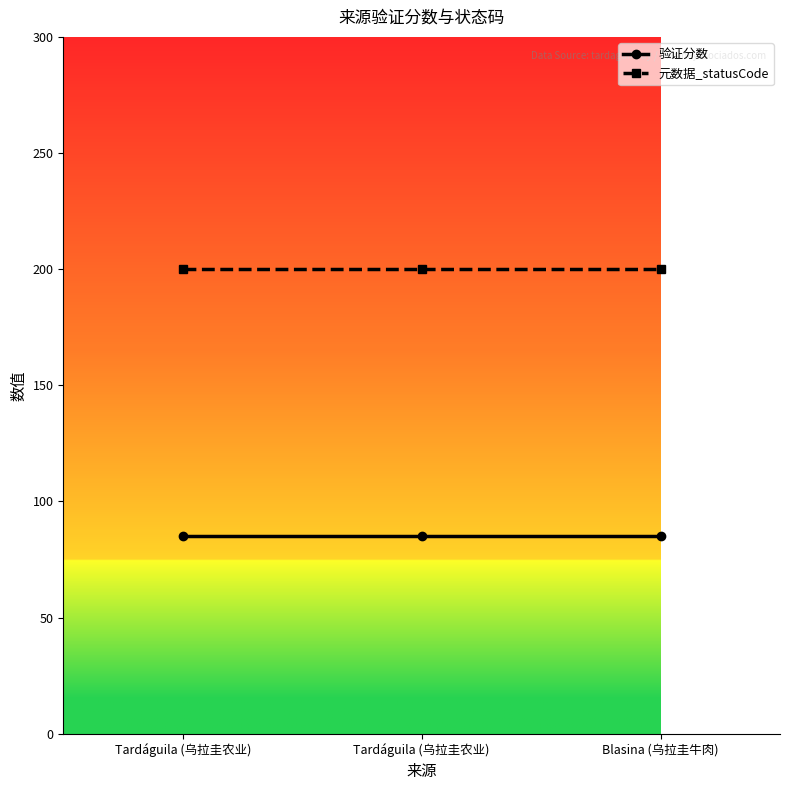

Between Tardáguila (乌拉圭农业) and Blasina (乌拉圭牛肉), which series saw the biggest shift?

验证分数